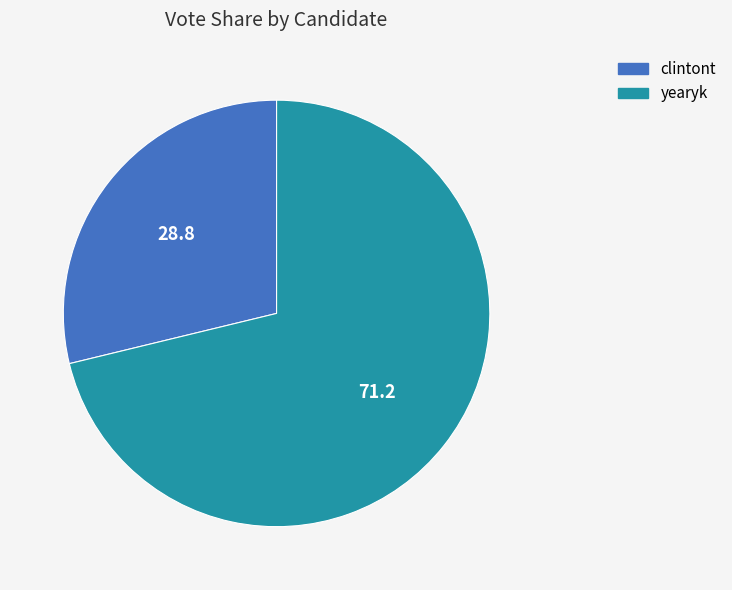

Combined, do clintont and yearyk account for over 50%?

Yes